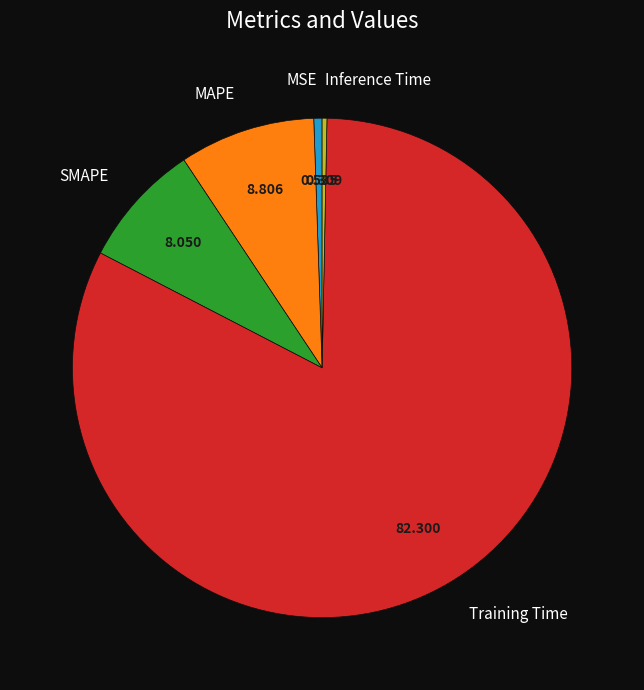

Which category accounts for the majority?

Training Time